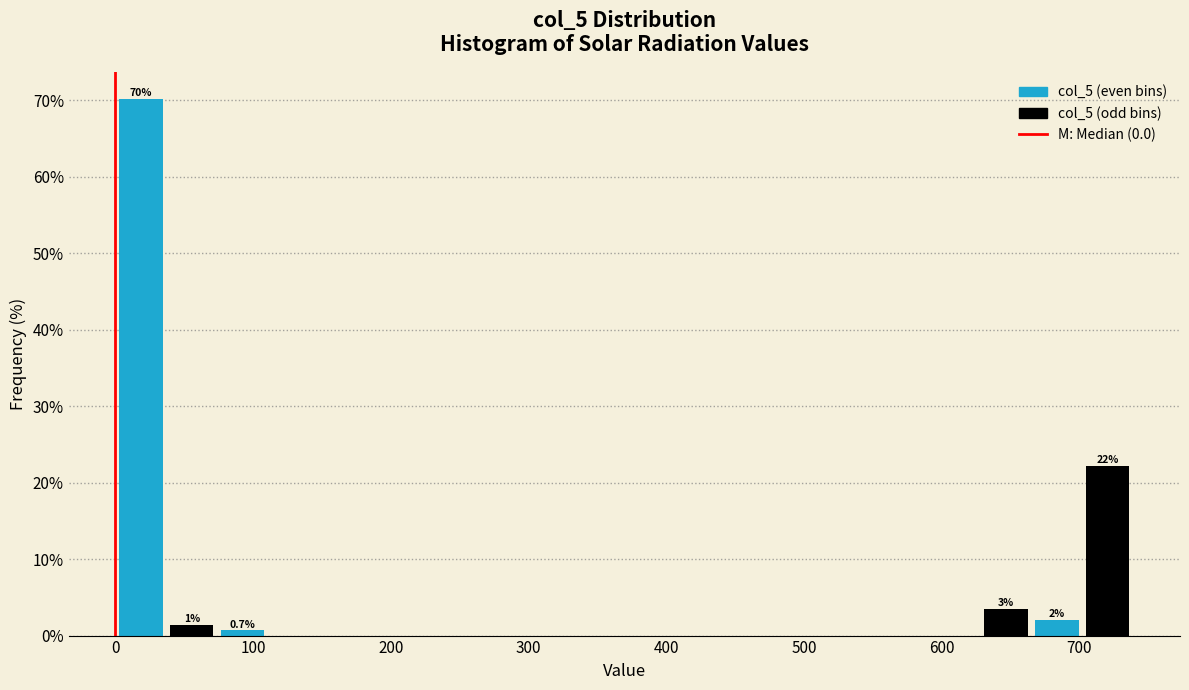

Read against the x-axis, roughly where is the centre of the tallest bar?

20